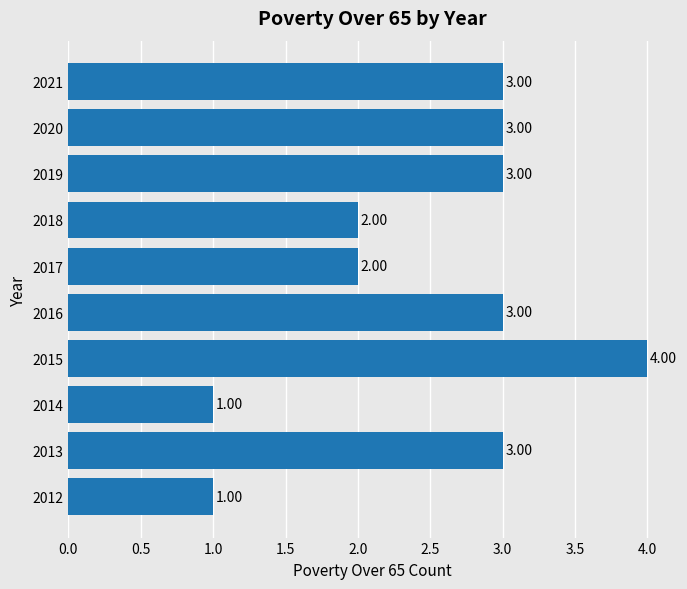

What is the sum of all values?

25